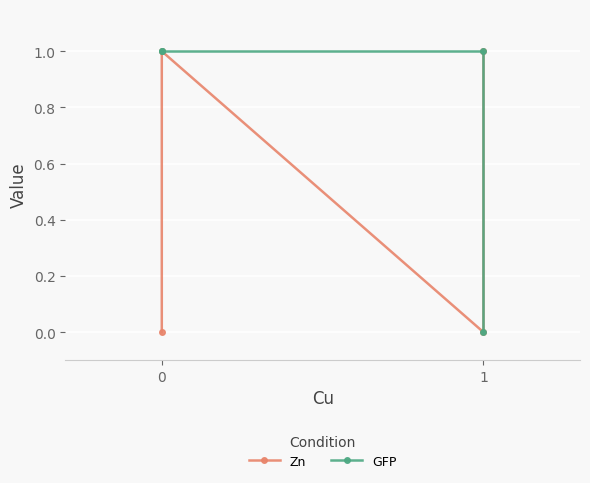

Which category has the lowest value across all series?

1